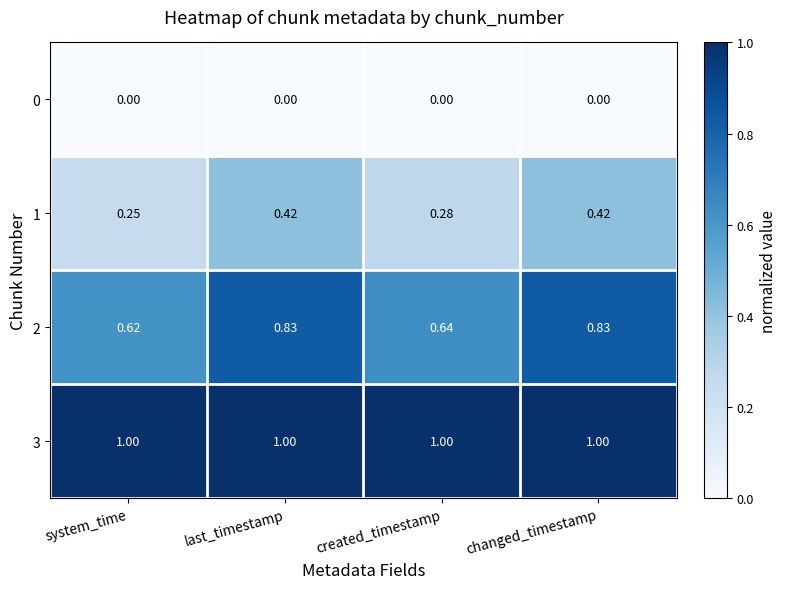

What is the greatest value displayed?

1.0